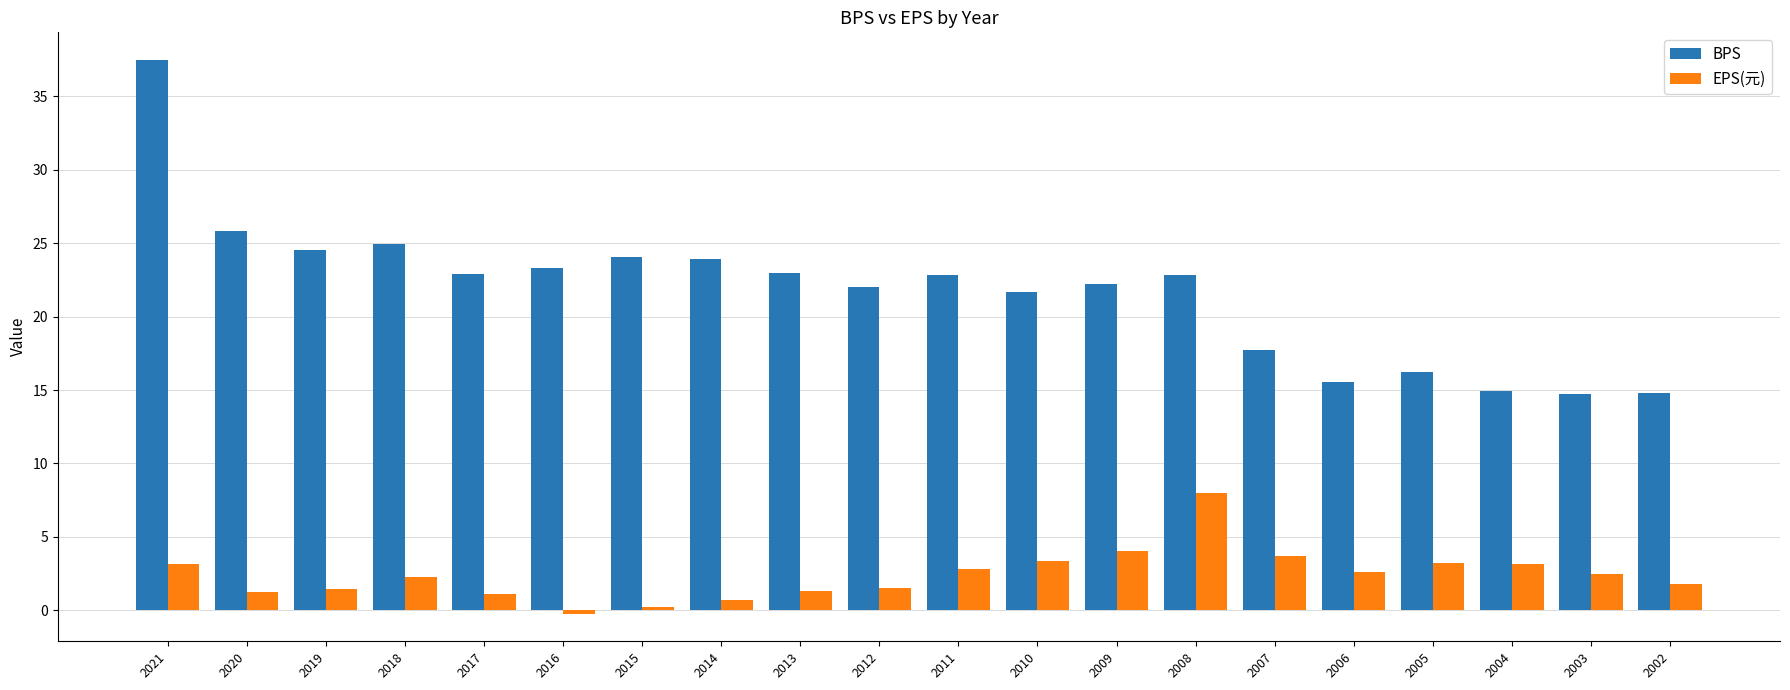

Read the EPS(元) value at 2021.

3.2